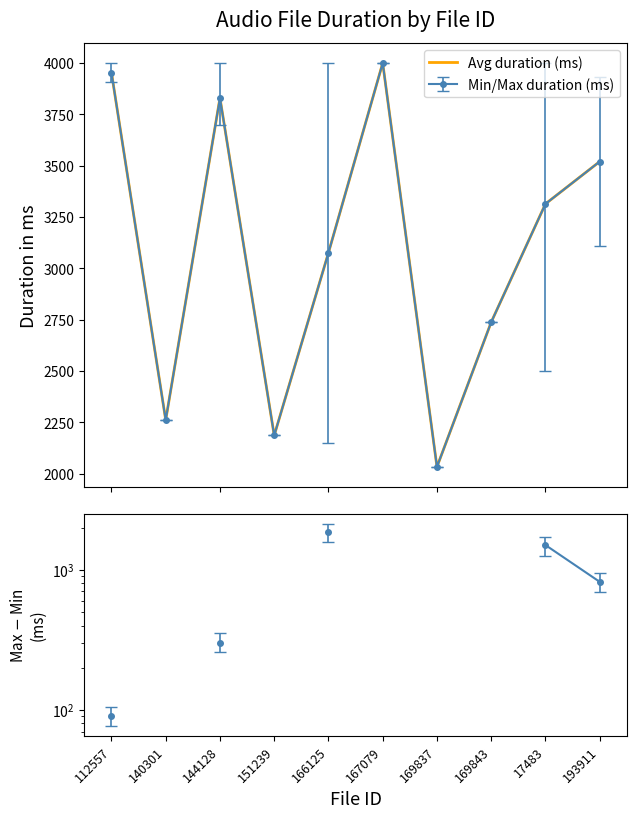

What is the approximate value of Avg duration (ms) at 112557?

3953.0